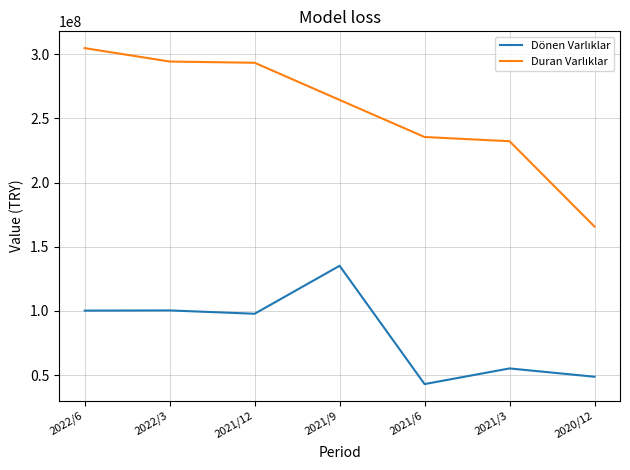

How many distinct data groups are displayed?

2